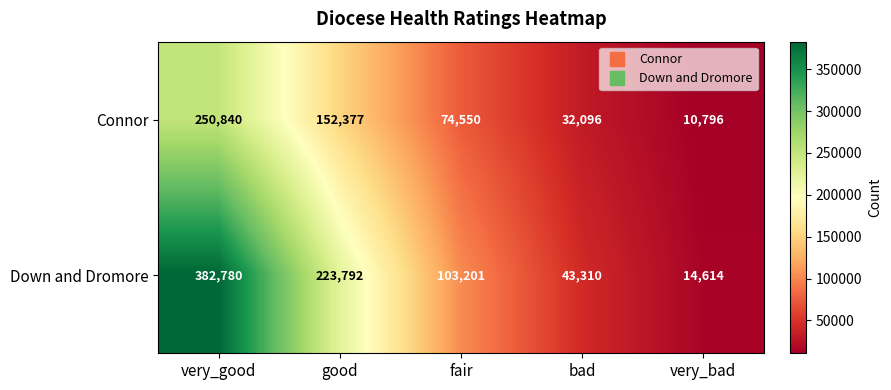

At which category is the sum across all series the highest?

very_good